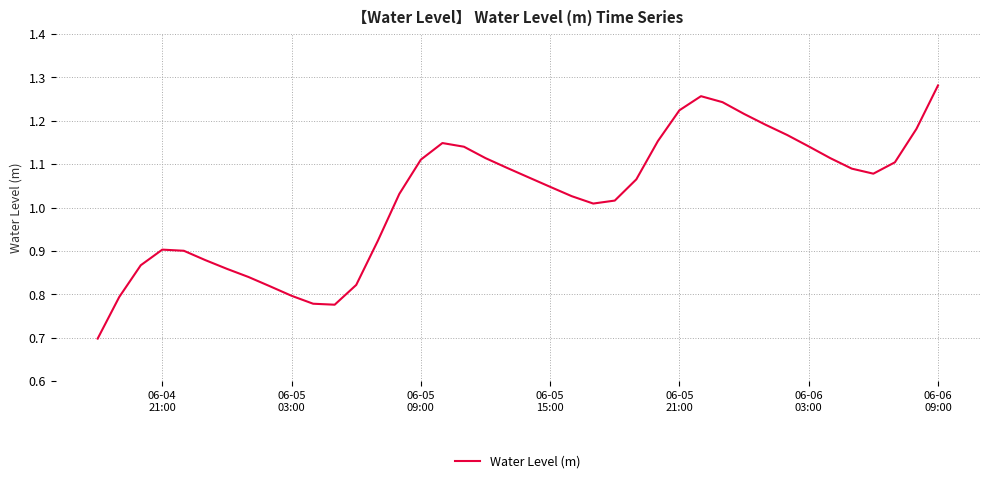

What is the difference between the maximum and minimum values?

0.6